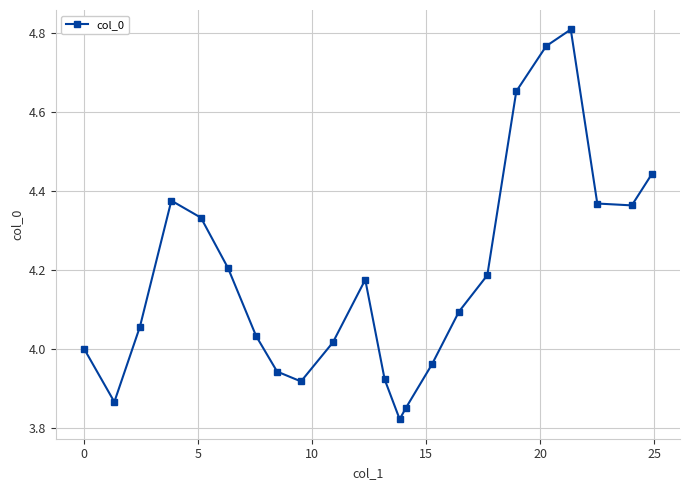

What is the difference between the second highest and minimum values?

0.9